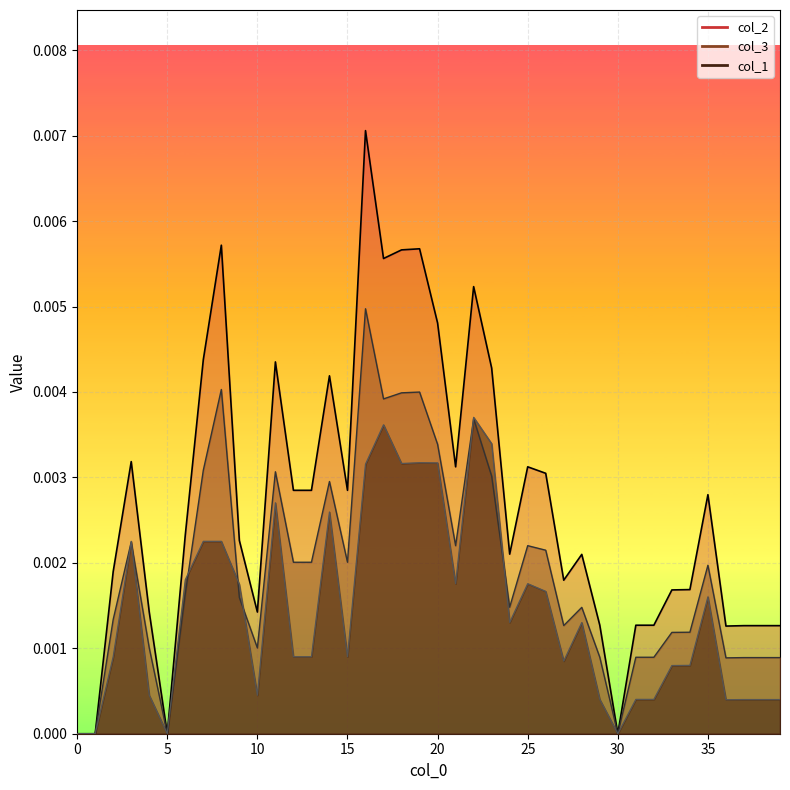

True or false: col_3 and col_2 intersect in this chart.

False